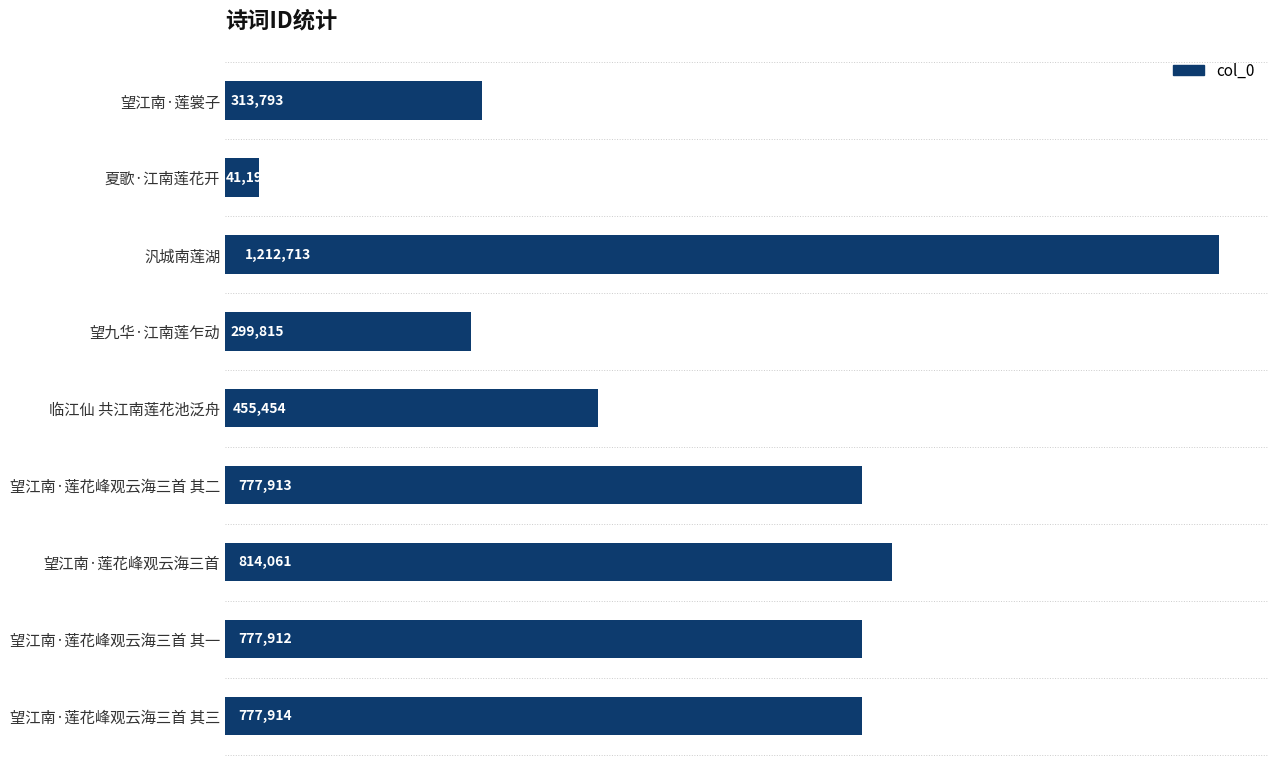

List the labels in order of value, smallest first.

夏歌·江南莲花开, 望九华·江南莲乍动, 望江南·莲裳子, 临江仙 共江南莲花池泛舟, 望江南·莲花峰观云海三首 其一, 望江南·莲花峰观云海三首 其二, 望江南·莲花峰观云海三首 其三, 望江南·莲花峰观云海三首, 汎城南莲湖